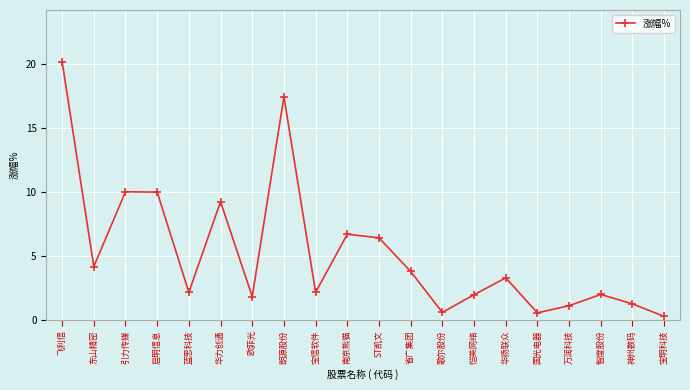

What is the ratio of the value at 省广集团 to the value at 引力传媒?

0.4